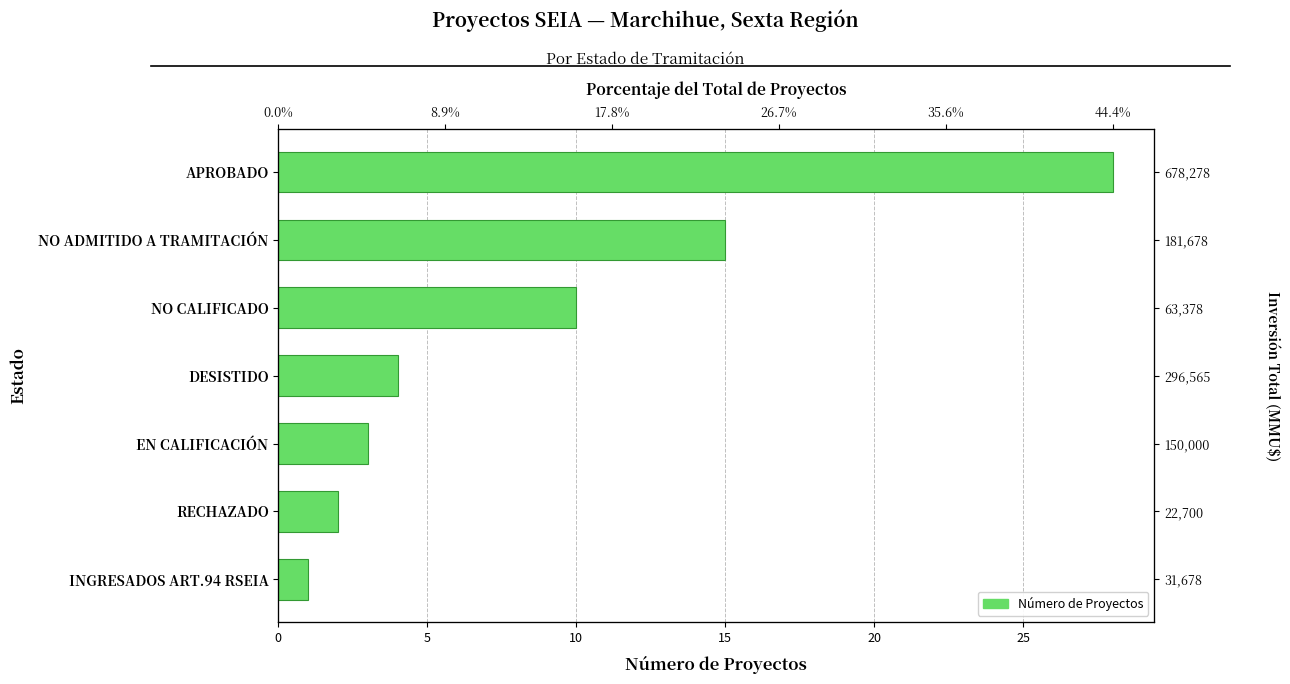

What is the sum of all values?

63